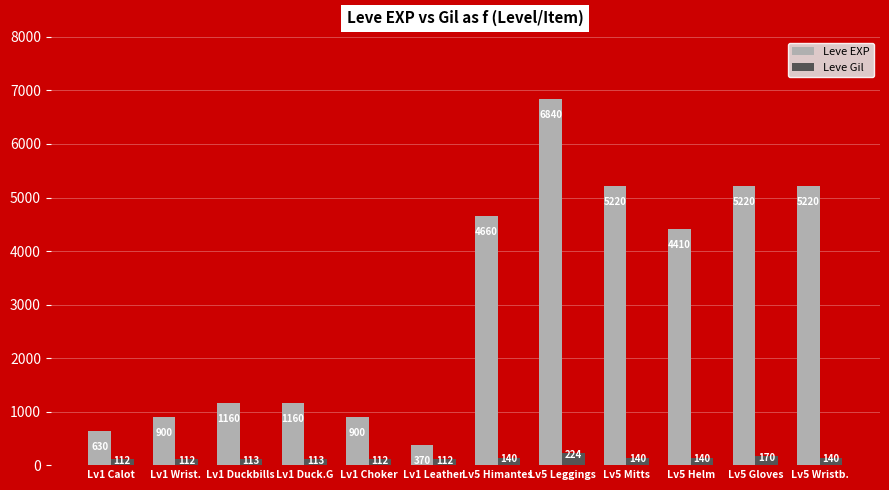

What is the average value of the Leve EXP series?

3058